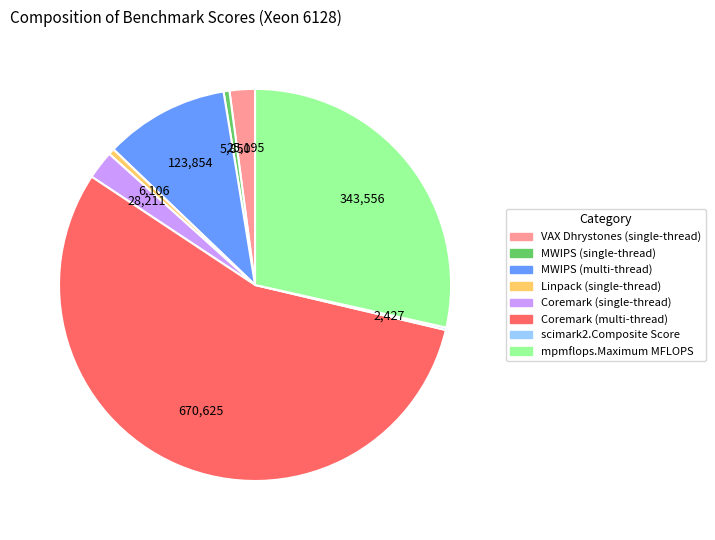

Which slice is the largest?

Coremark (multi-thread)